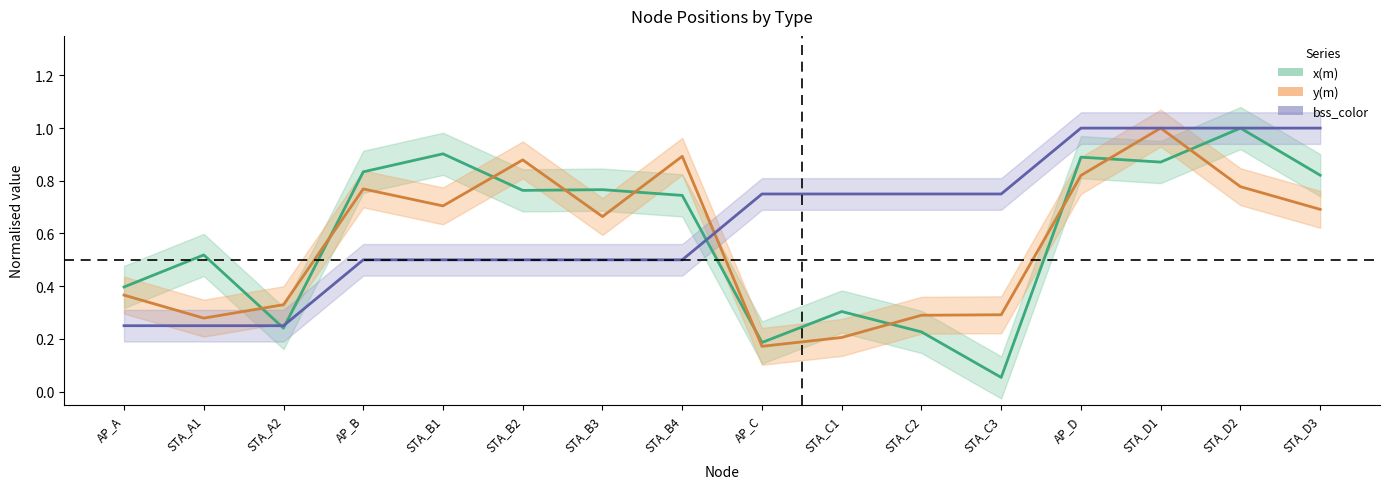

True or false: y(m) and x(m) intersect in this chart.

True